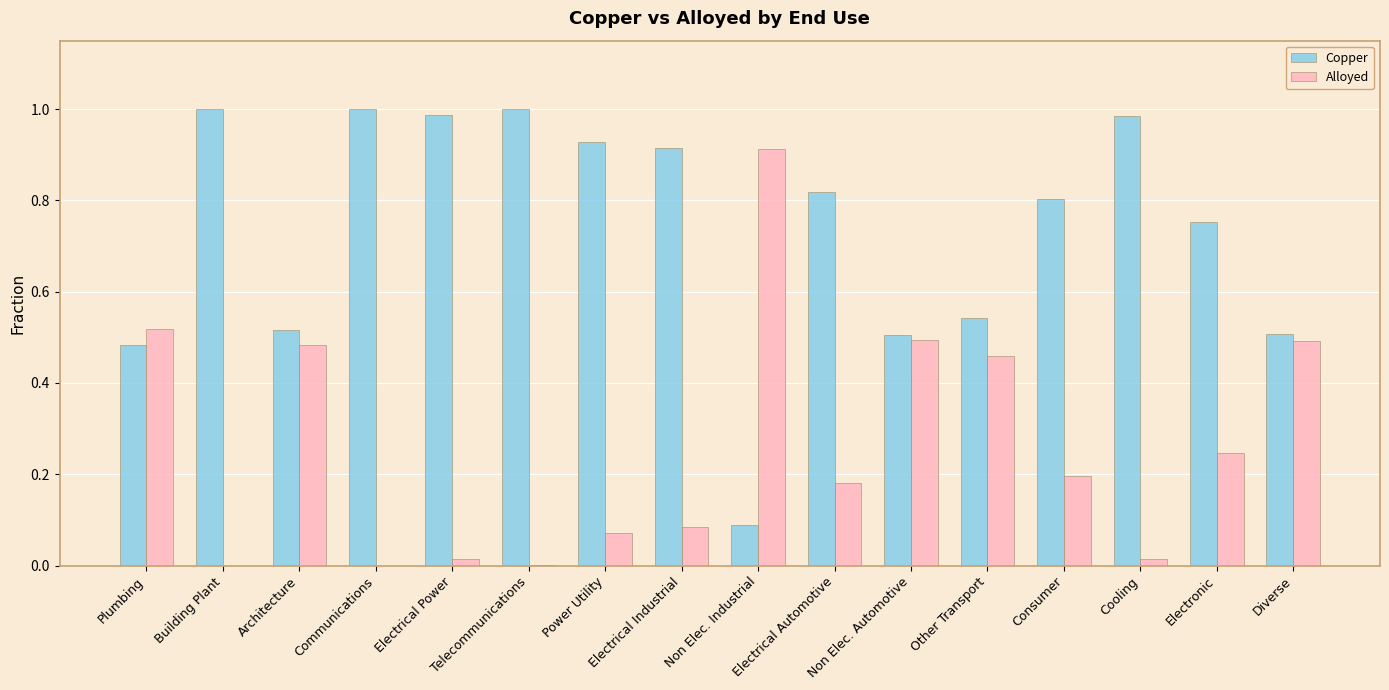

What is the sum of the Alloyed values at Electrical Automotive and Electronic?

0.4